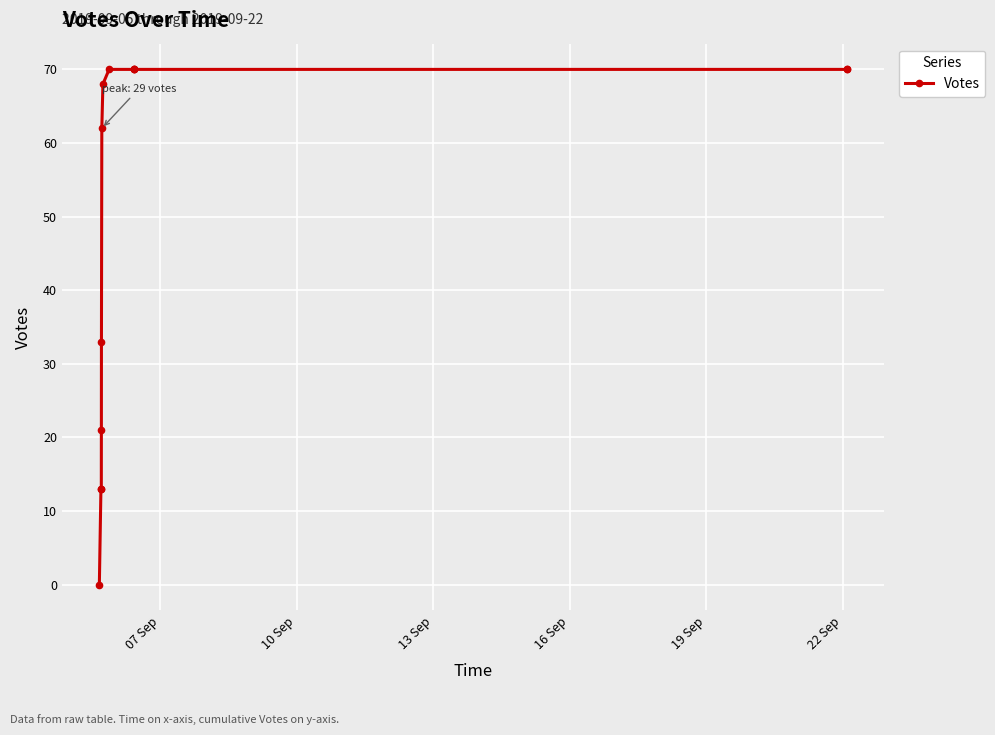

True or false: there are more than 2 points higher than both neighbors.

False